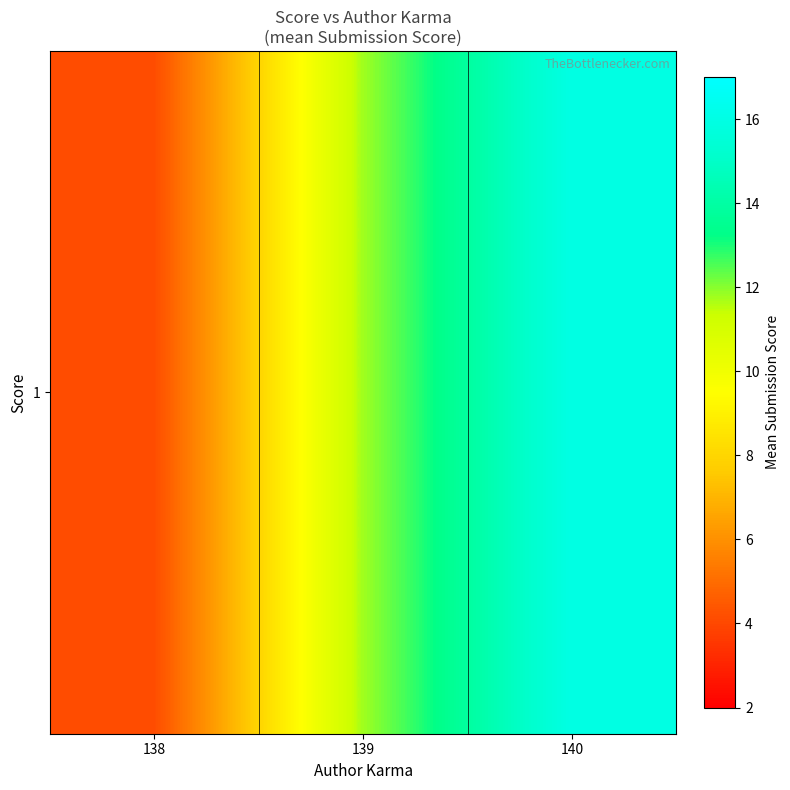

Reading right to left, list all the values displayed in this chart.

140=16.0	139=11.8	138=4.1